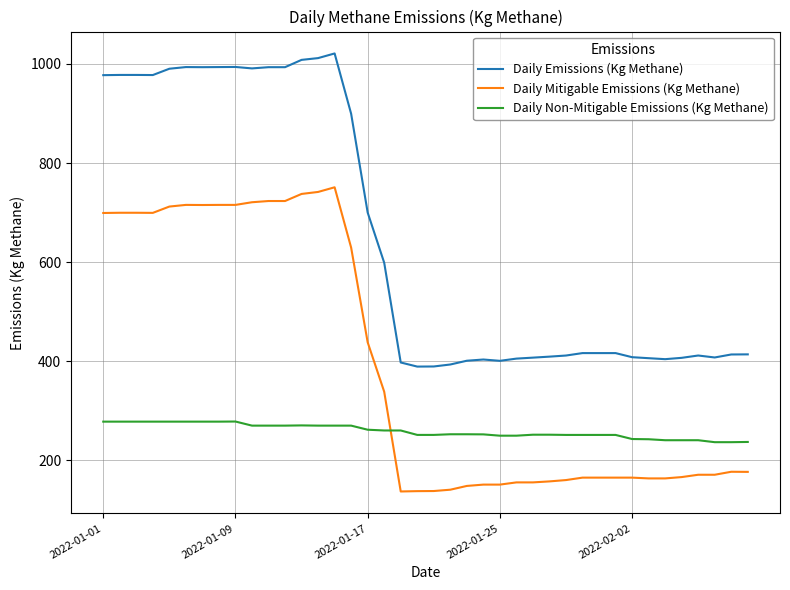

What are all the series names shown in the legend?

Daily Emissions (Kg Methane), Daily Mitigable Emissions (Kg Methane), Daily Non-Mitigable Emissions (Kg Methane)